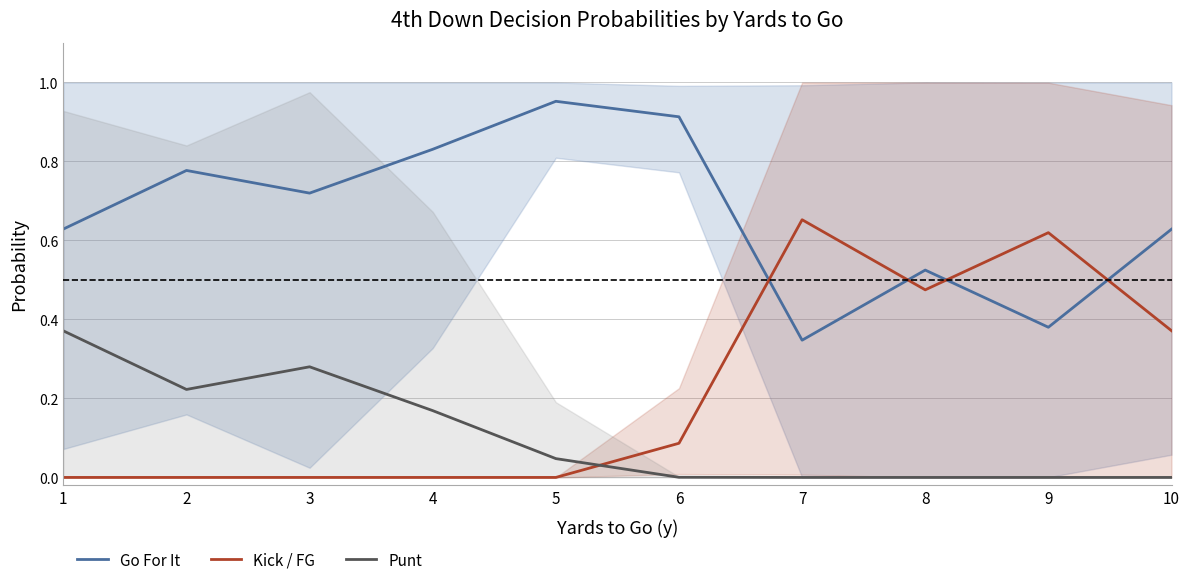

Which label corresponds to the smallest value in the chart?

1